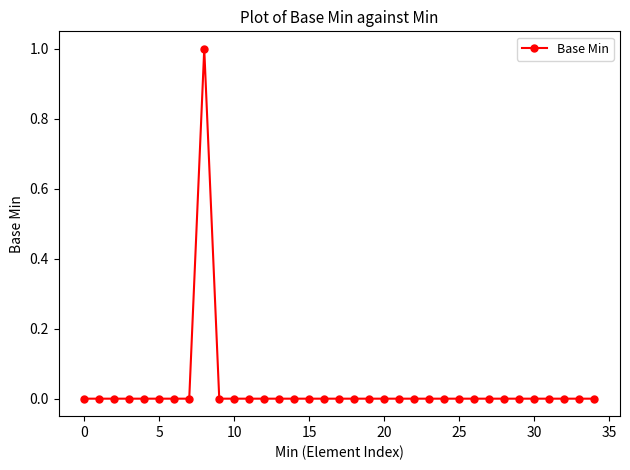

Count the values in the range 0 to 1.

35